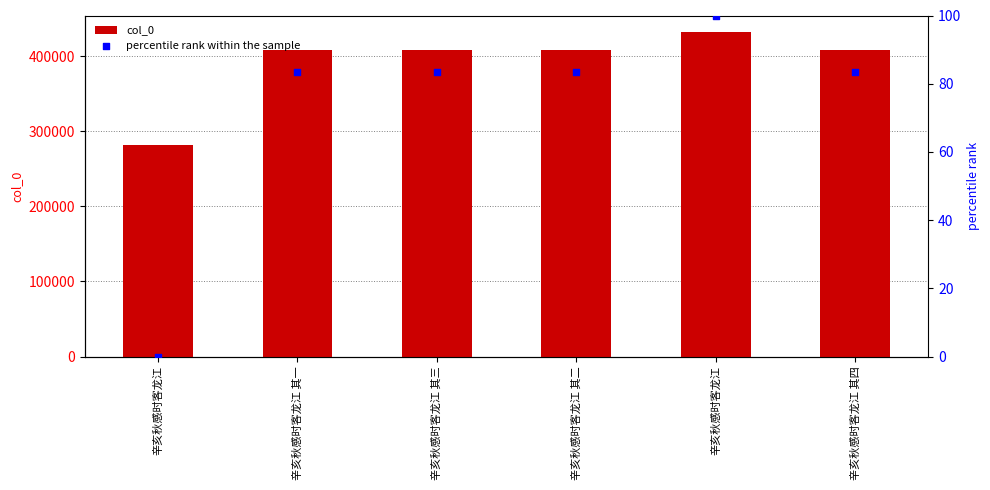

Which series contains the lowest Y value?

percentile rank within the sample